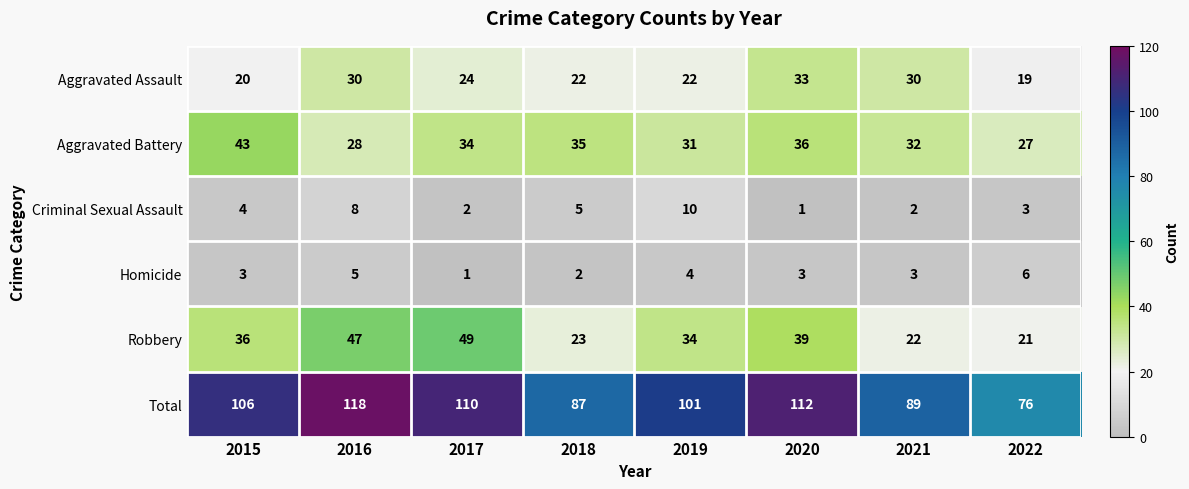

What value does the Homicide series have at 2021?

3